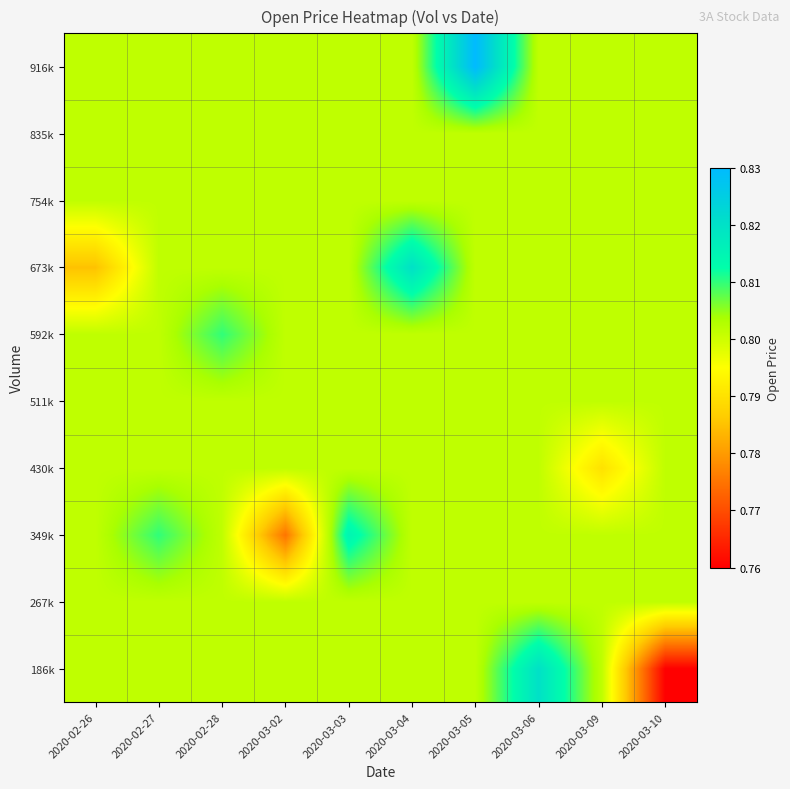

Reading right to left, extract all data points from this chart.

186k: 2020-03-10=0.8	2020-03-09=0.8	2020-03-06=0.8	2020-03-05=0.8	2020-03-04=0.8	2020-03-03=0.8	2020-03-02=0.8	2020-02-28=0.8	2020-02-27=0.8	2020-02-26=0.8
267k: 2020-03-10=0.8	2020-03-09=0.8	2020-03-06=0.8	2020-03-05=0.8	2020-03-04=0.8	2020-03-03=0.8	2020-03-02=0.8	2020-02-28=0.8	2020-02-27=0.8	2020-02-26=0.8
349k: 2020-03-10=0.8	2020-03-09=0.8	2020-03-06=0.8	2020-03-05=0.8	2020-03-04=0.8	2020-03-03=0.8	2020-03-02=0.8	2020-02-28=0.8	2020-02-27=0.8	2020-02-26=0.8
430k: 2020-03-10=0.8	2020-03-09=0.8	2020-03-06=0.8	2020-03-05=0.8	2020-03-04=0.8	2020-03-03=0.8	2020-03-02=0.8	2020-02-28=0.8	2020-02-27=0.8	2020-02-26=0.8
511k: 2020-03-10=0.8	2020-03-09=0.8	2020-03-06=0.8	2020-03-05=0.8	2020-03-04=0.8	2020-03-03=0.8	2020-03-02=0.8	2020-02-28=0.8	2020-02-27=0.8	2020-02-26=0.8
592k: 2020-03-10=0.8	2020-03-09=0.8	2020-03-06=0.8	2020-03-05=0.8	2020-03-04=0.8	2020-03-03=0.8	2020-03-02=0.8	2020-02-28=0.8	2020-02-27=0.8	2020-02-26=0.8
673k: 2020-03-10=0.8	2020-03-09=0.8	2020-03-06=0.8	2020-03-05=0.8	2020-03-04=0.8	2020-03-03=0.8	2020-03-02=0.8	2020-02-28=0.8	2020-02-27=0.8	2020-02-26=0.8
754k: 2020-03-10=0.8	2020-03-09=0.8	2020-03-06=0.8	2020-03-05=0.8	2020-03-04=0.8	2020-03-03=0.8	2020-03-02=0.8	2020-02-28=0.8	2020-02-27=0.8	2020-02-26=0.8
835k: 2020-03-10=0.8	2020-03-09=0.8	2020-03-06=0.8	2020-03-05=0.8	2020-03-04=0.8	2020-03-03=0.8	2020-03-02=0.8	2020-02-28=0.8	2020-02-27=0.8	2020-02-26=0.8
916k: 2020-03-10=0.8	2020-03-09=0.8	2020-03-06=0.8	2020-03-05=0.8	2020-03-04=0.8	2020-03-03=0.8	2020-03-02=0.8	2020-02-28=0.8	2020-02-27=0.8	2020-02-26=0.8